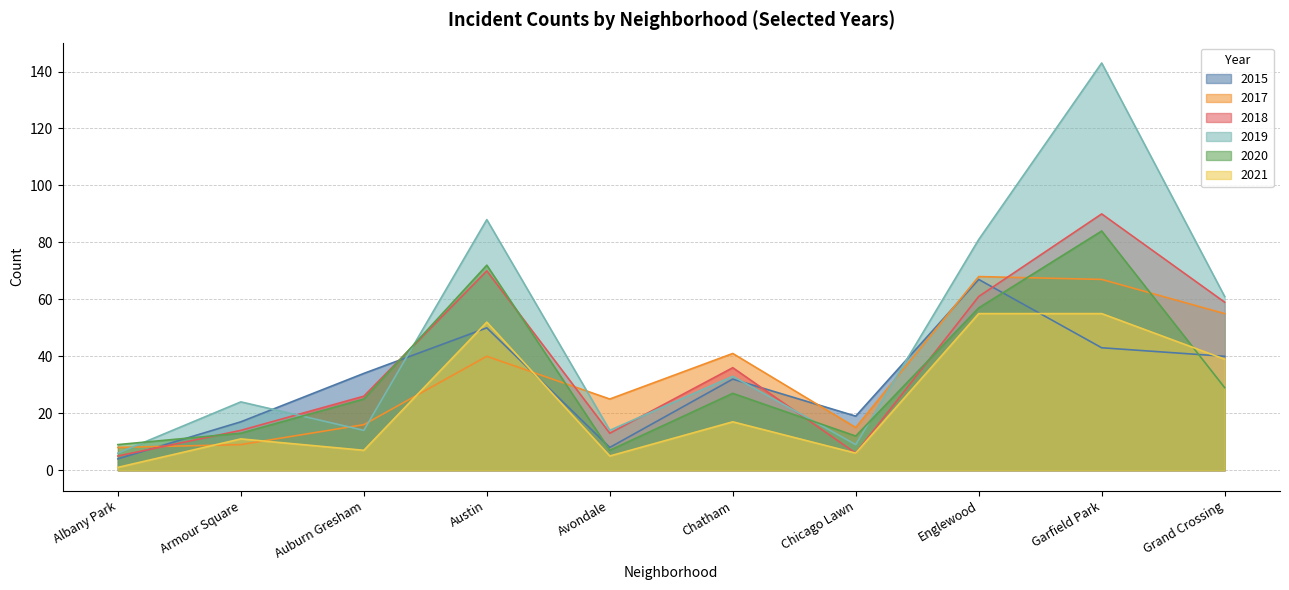

What is the total value across all series at Englewood?

389